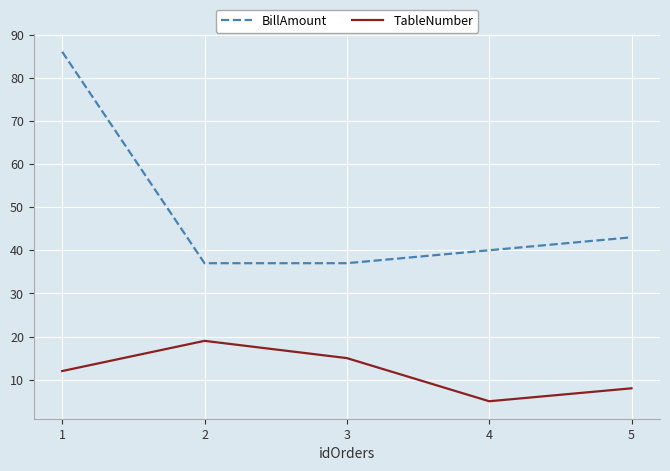

Which series has the largest range (max minus min)?

BillAmount